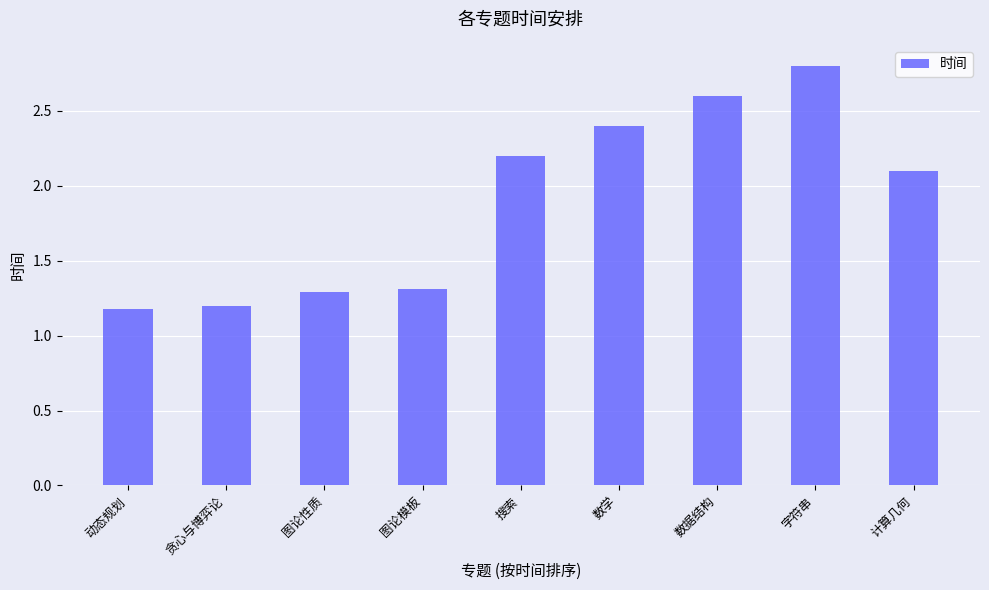

What is the value of the 8th bar from the left?

2.8